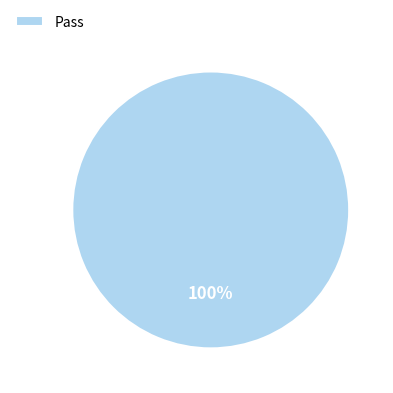

True or false: Pass accounts for 100% of the total.

True